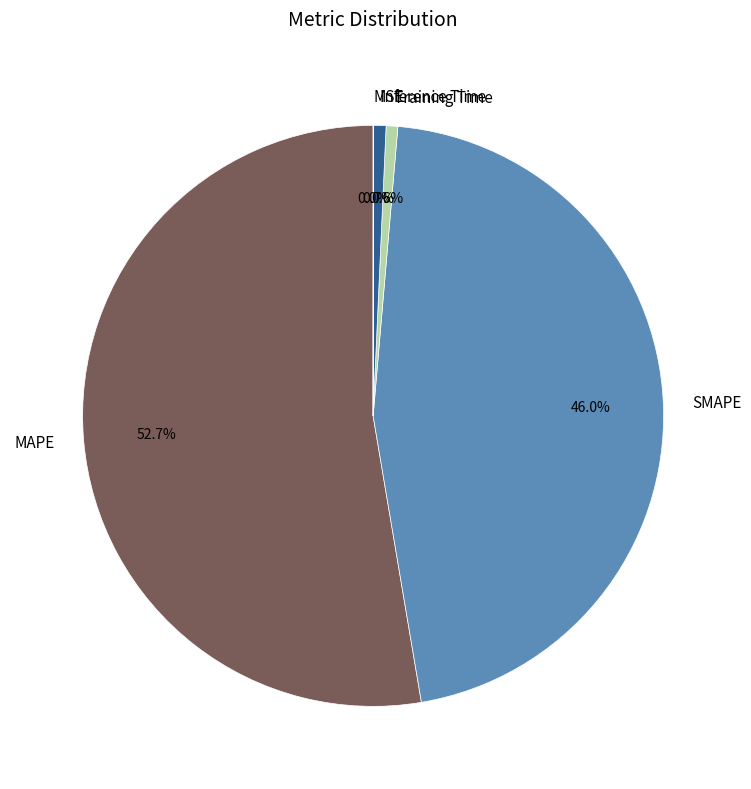

What is the total percentage of MAPE and Inference Time?

53.4%